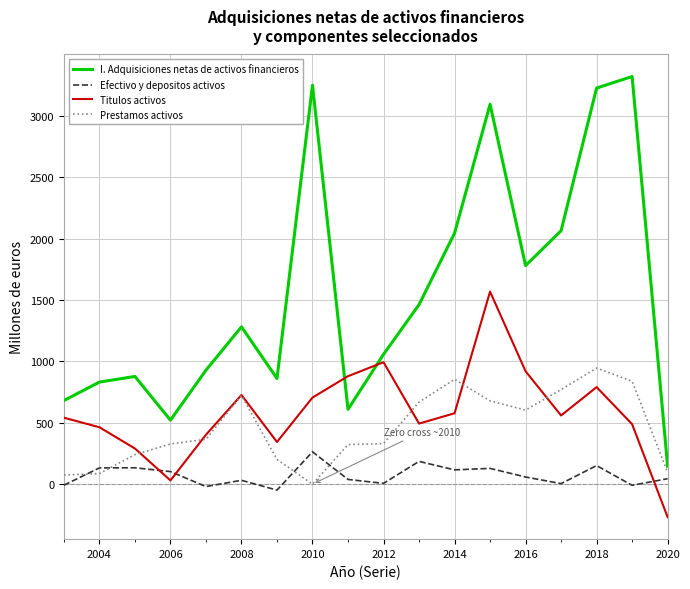

True or false: I. Adquisiciones netas de activos financieros and Efectivo y depositos activos intersect in this chart.

False